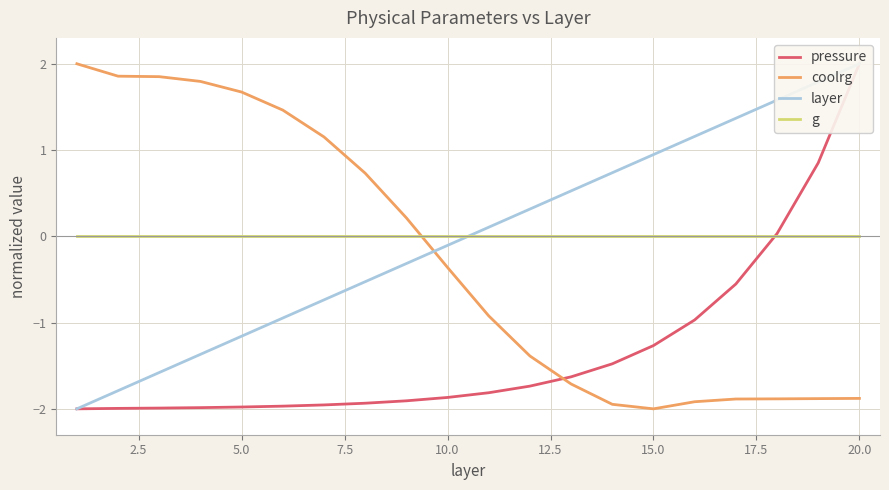

How many categories are shown in the chart?

20